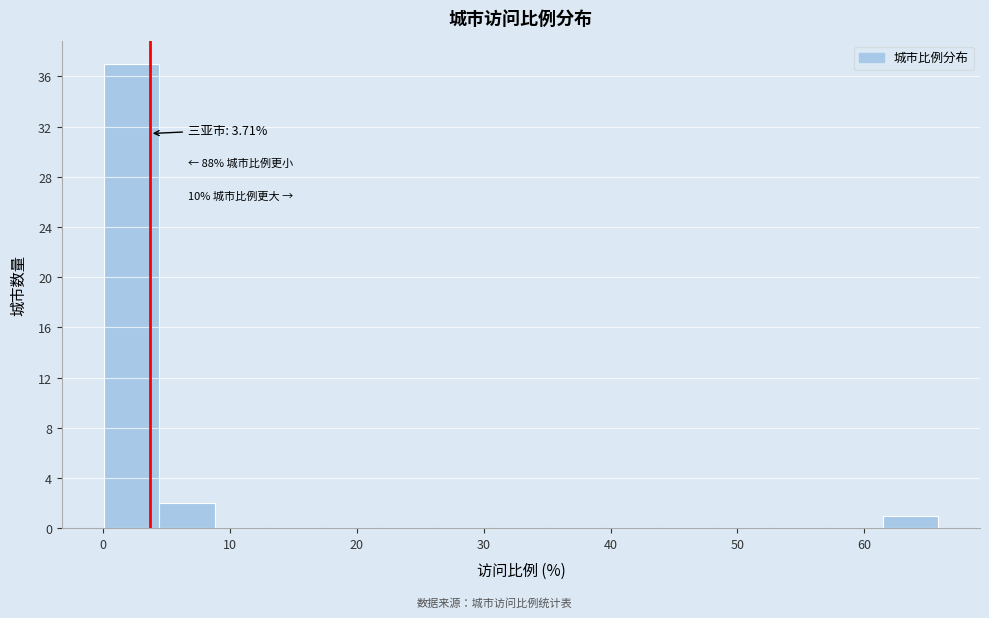

Over which range of the x-axis is the bar tallest?

0 to 4